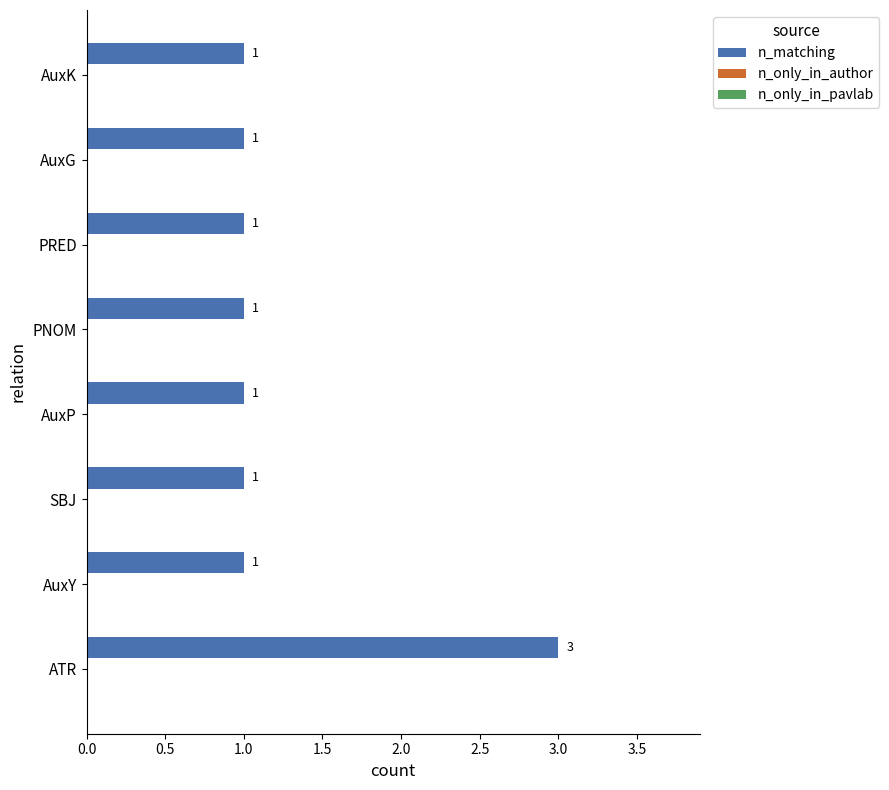

Reading bottom to top, list all the values displayed in this chart.

ATR=3	AuxY=1	SBJ=1	AuxP=1	PNOM=1	PRED=1	AuxG=1	AuxK=1